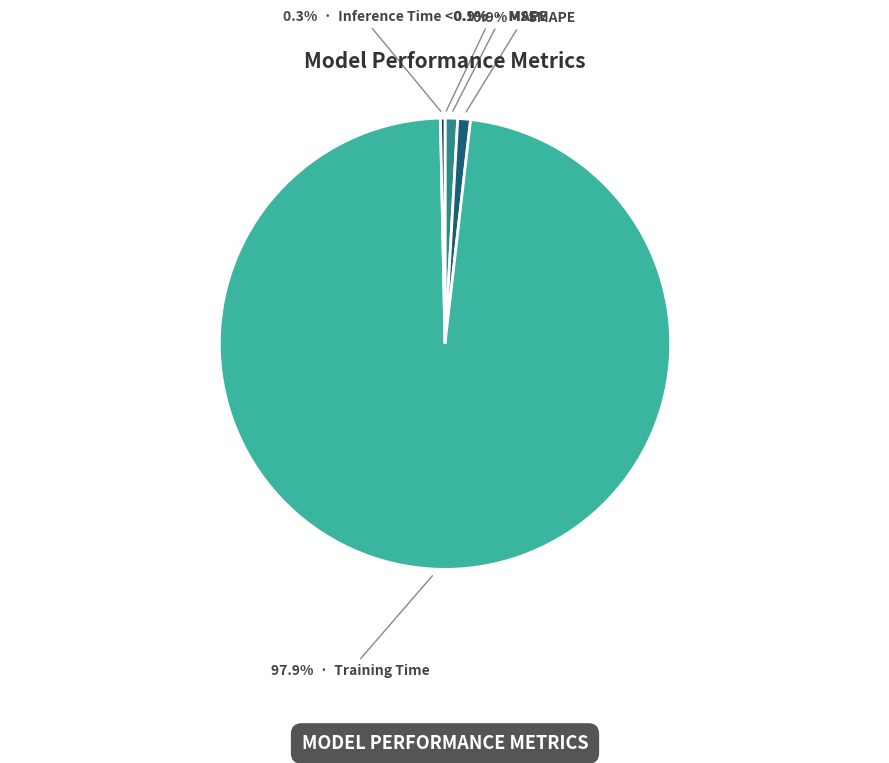

Is Training Time the majority of the pie?

Yes